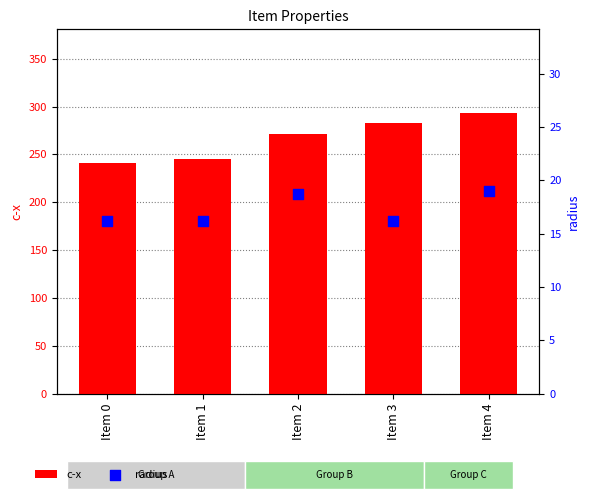

Which series has the largest Y range (max minus min)?

c-x